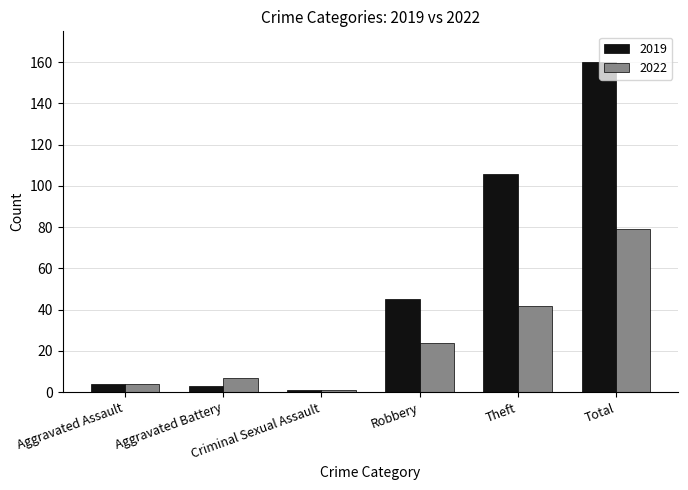

What is the minimum value shown in the chart?

1